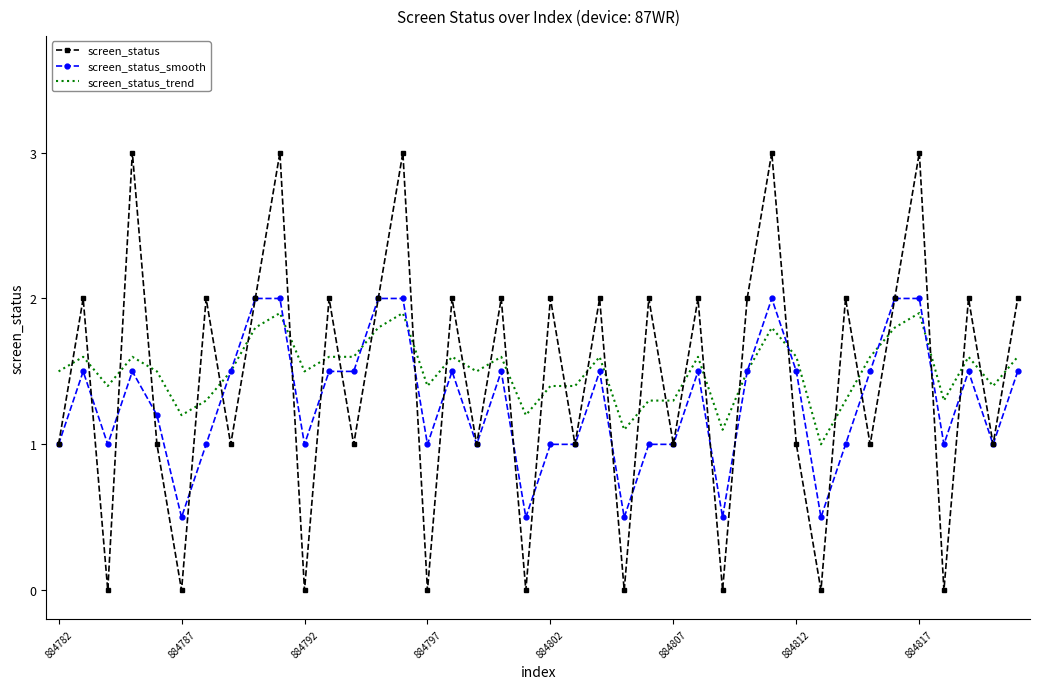

Which series has the largest range (max minus min)?

screen_status